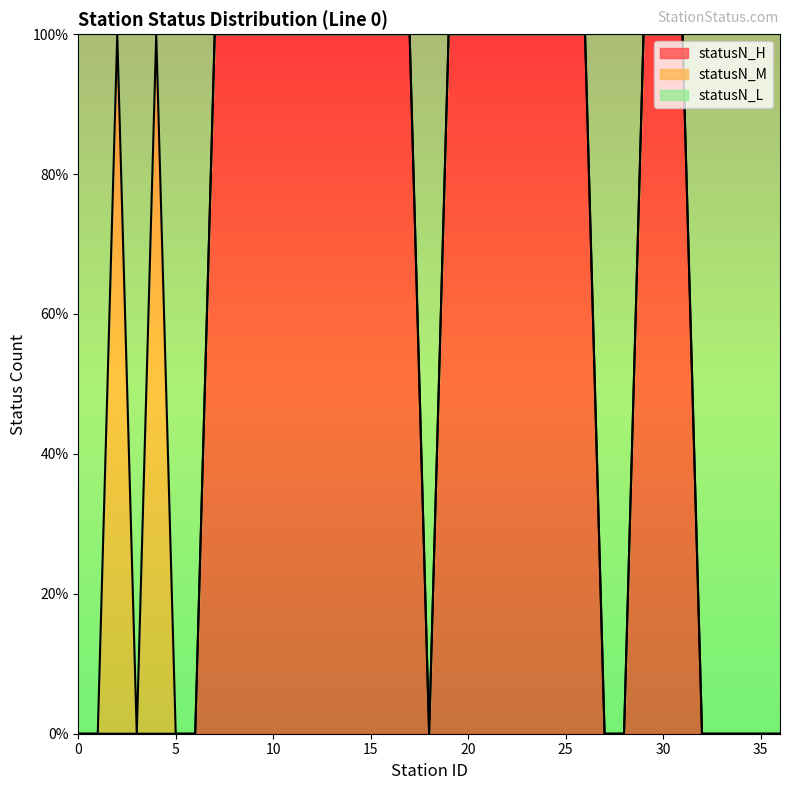

Which series has the widest spread of values?

statusN_H